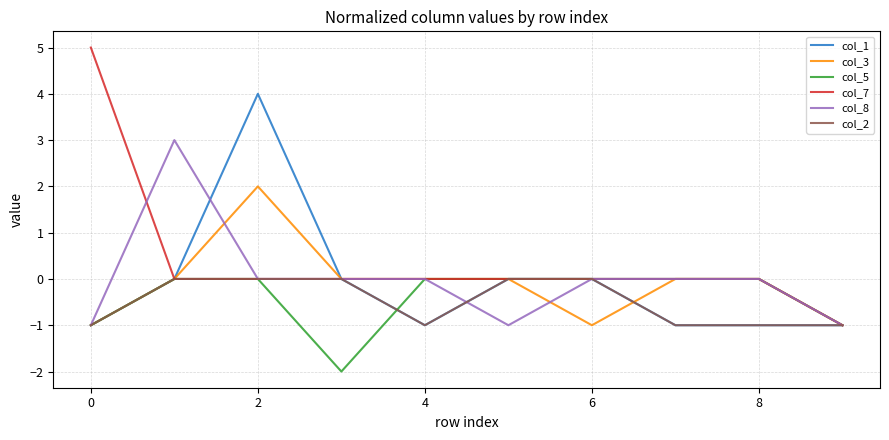

What is the maximum value for col_1?

4